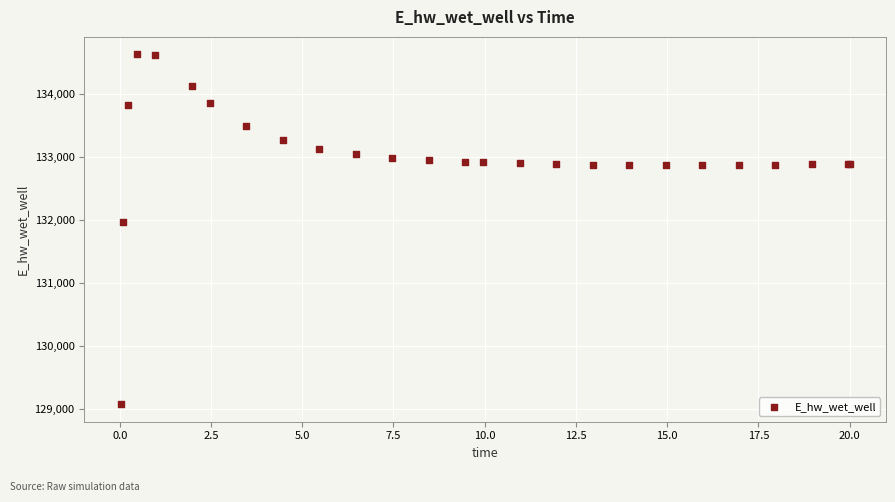

What Y value in the scatter plot is closest to 131848?

131969.7